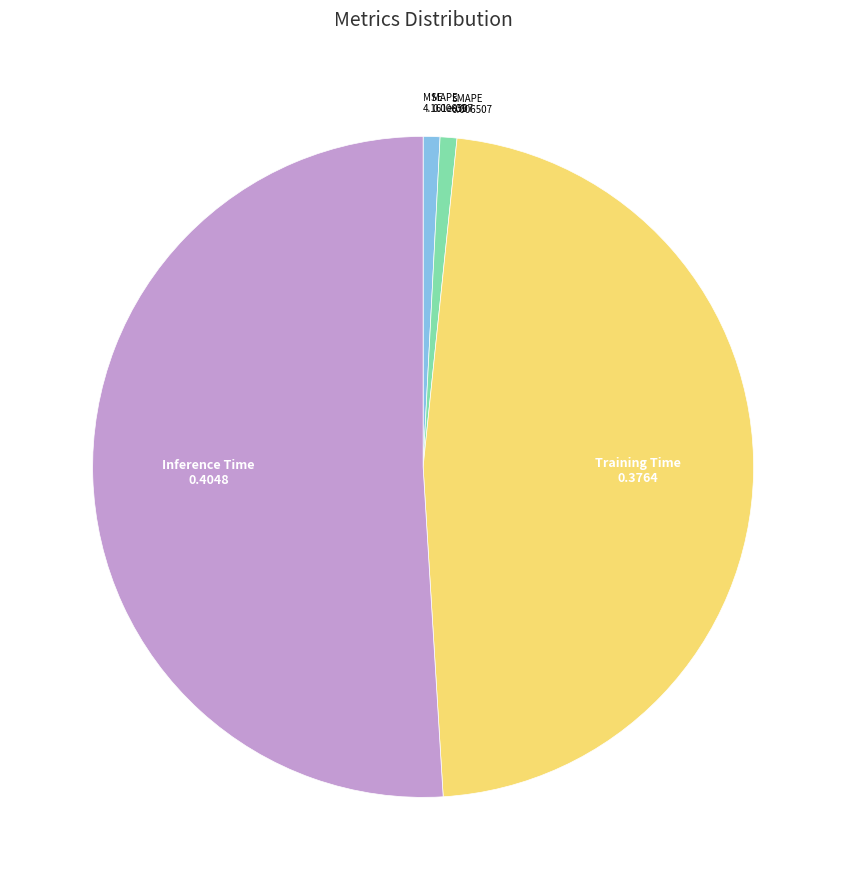

Is it true that Inference Time is 51% of the pie?

True